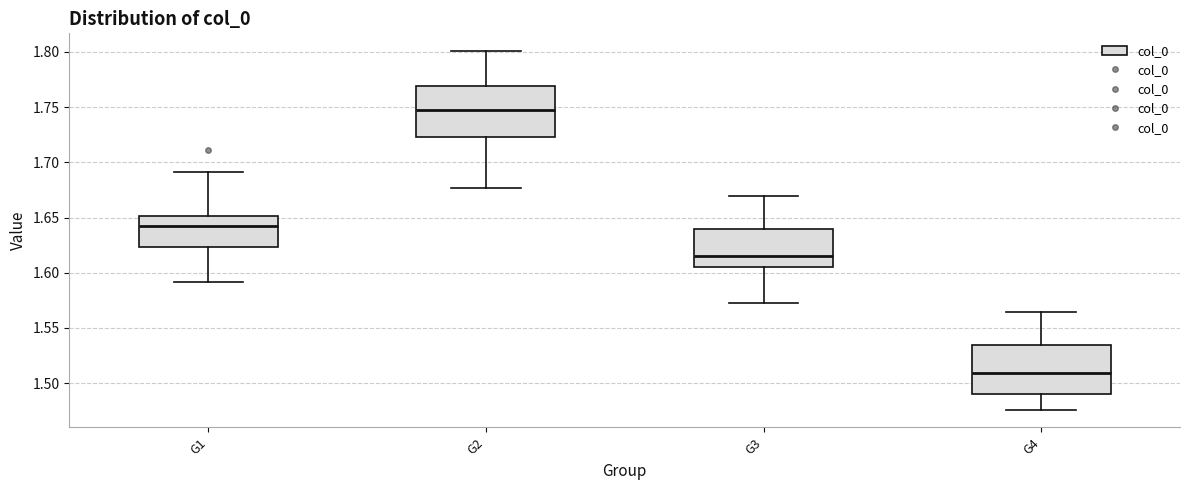

Where does the upper whisker of the box for G2 end on the y-axis? The values are not printed on the chart, so give them approximately, as read against the axis.

1.800